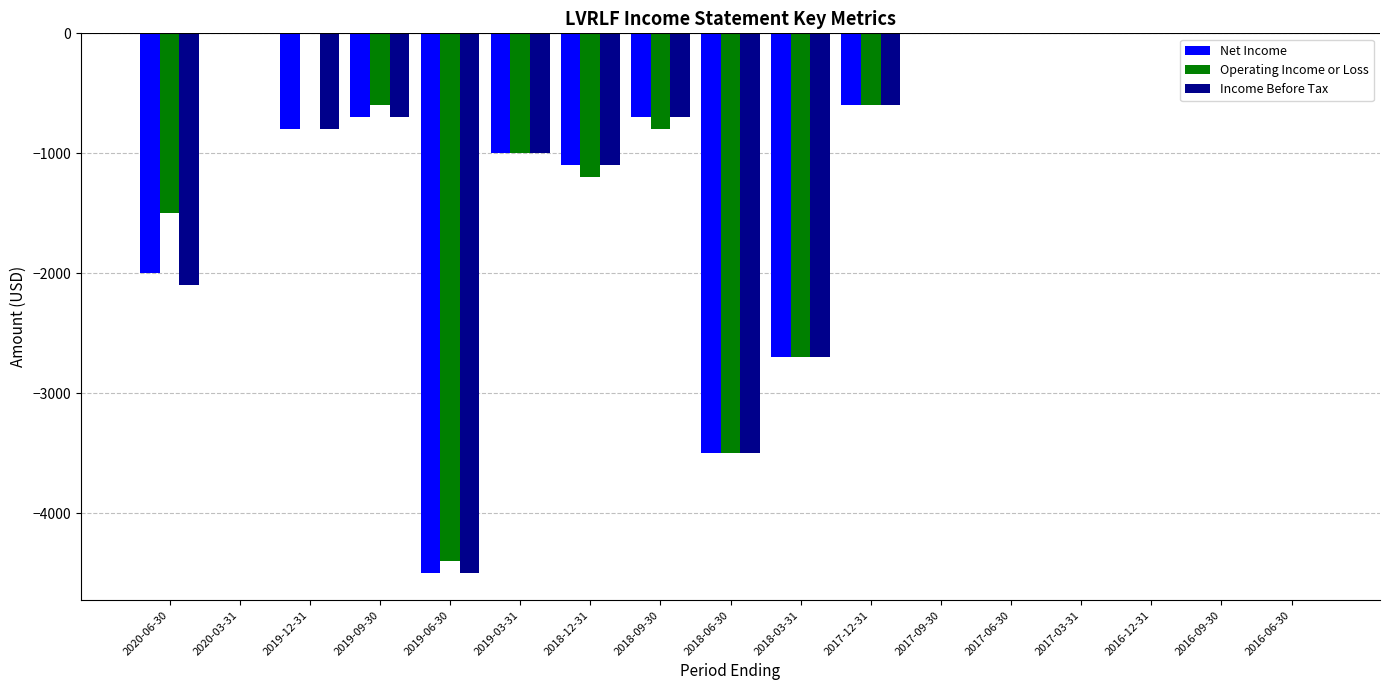

At which label is Income Before Tax closest to -2250?

2020-06-30